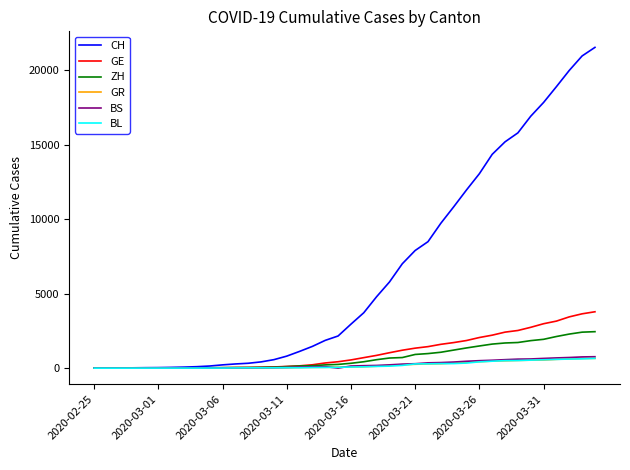

What is the highest value of the ZH series?

2450